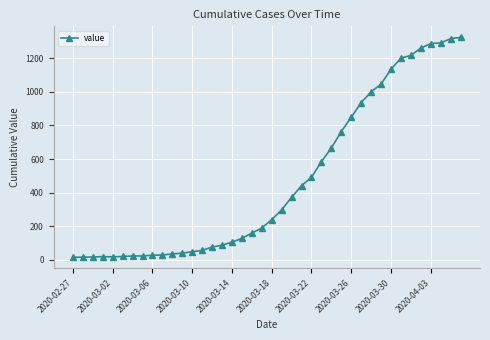

What is the difference between the maximum and minimum values?

1308